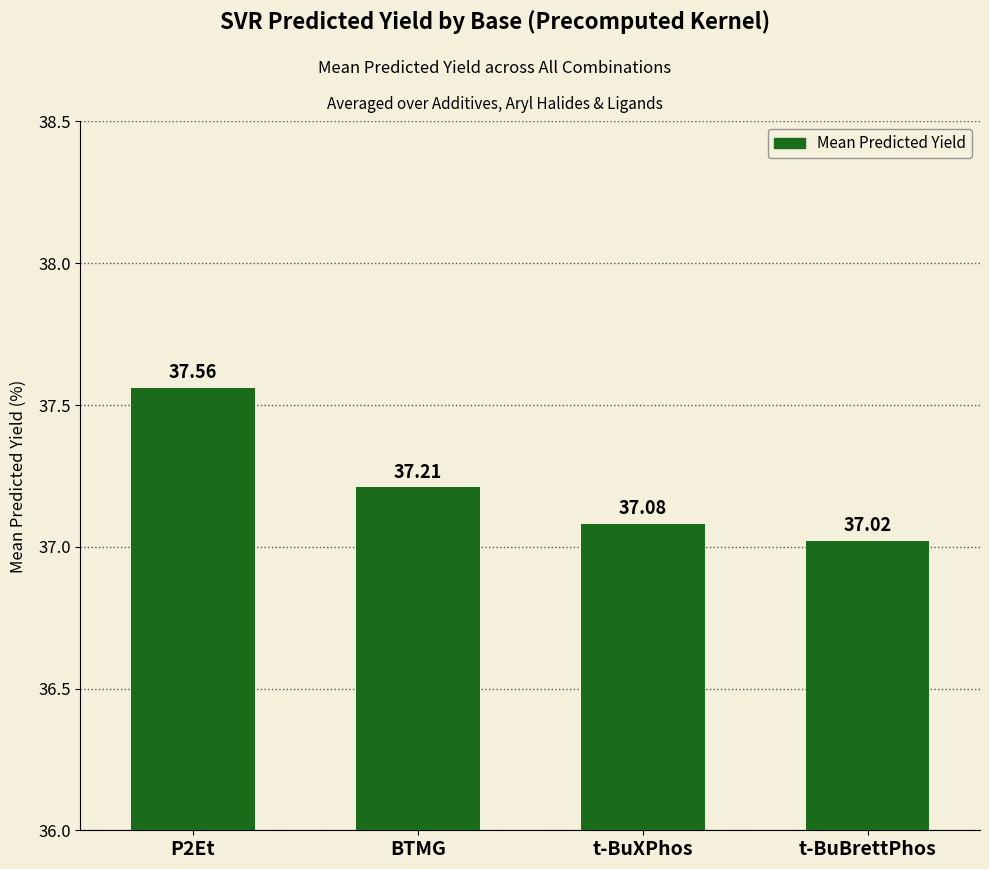

The chart shows a value of 65.8 at t-BuXPhos. True or false?

False